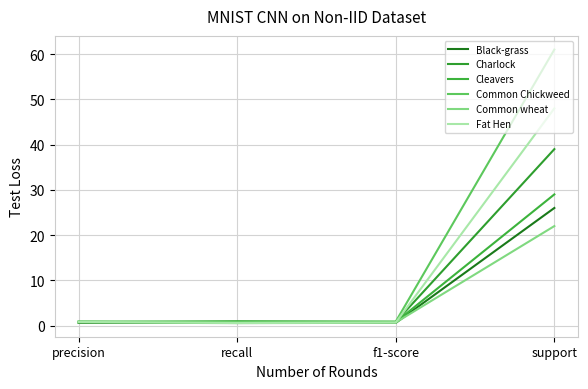

Does the chart display data point markers on the line(s)?

No